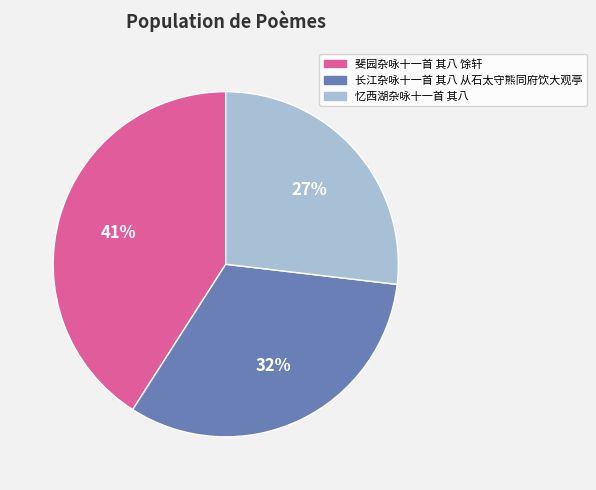

Which has a higher value, 斐园杂咏十一首 其八 馀轩 or 长江杂咏十一首 其八 从石太守熊同府饮大观亭?

斐园杂咏十一首 其八 馀轩